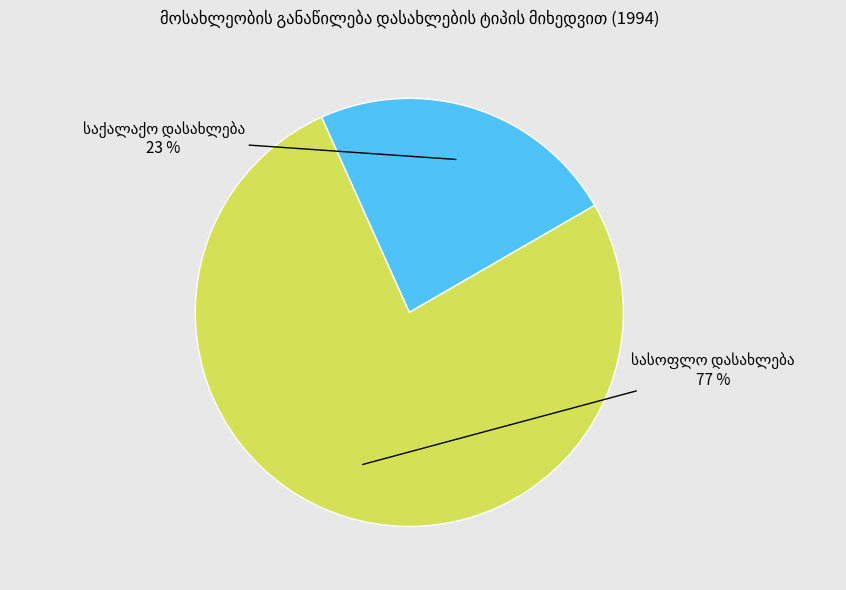

To the nearest percent, what is the average slice percentage?

50%